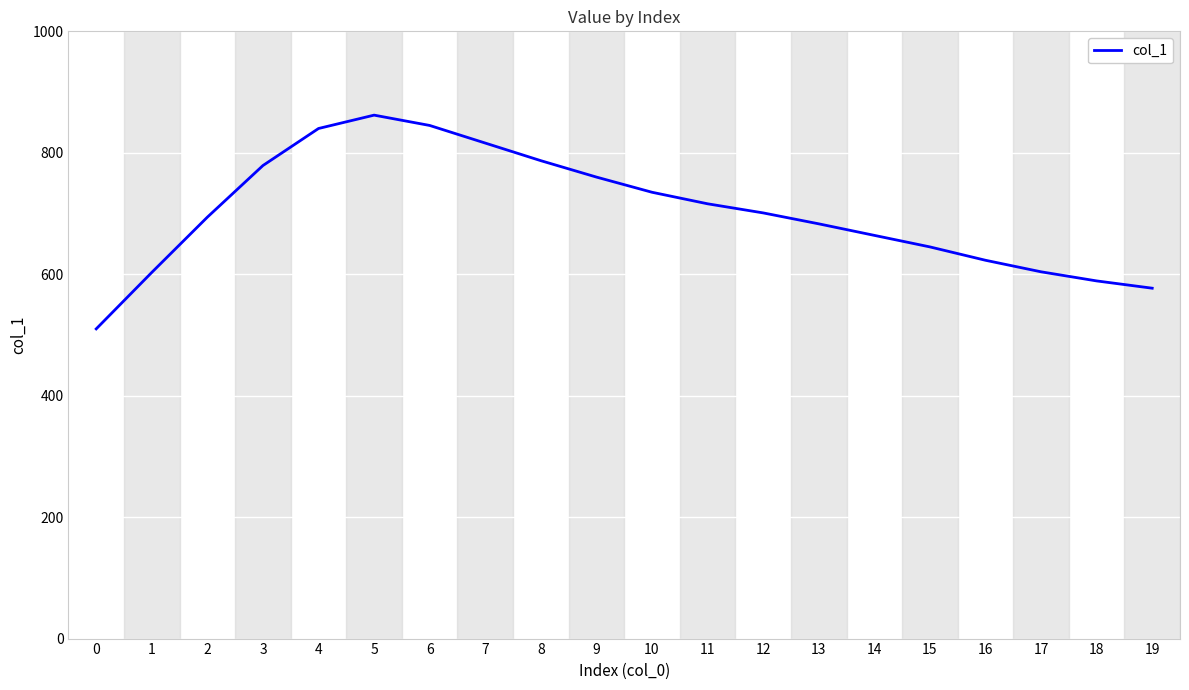

The value at 4 is 1412. True or false?

False